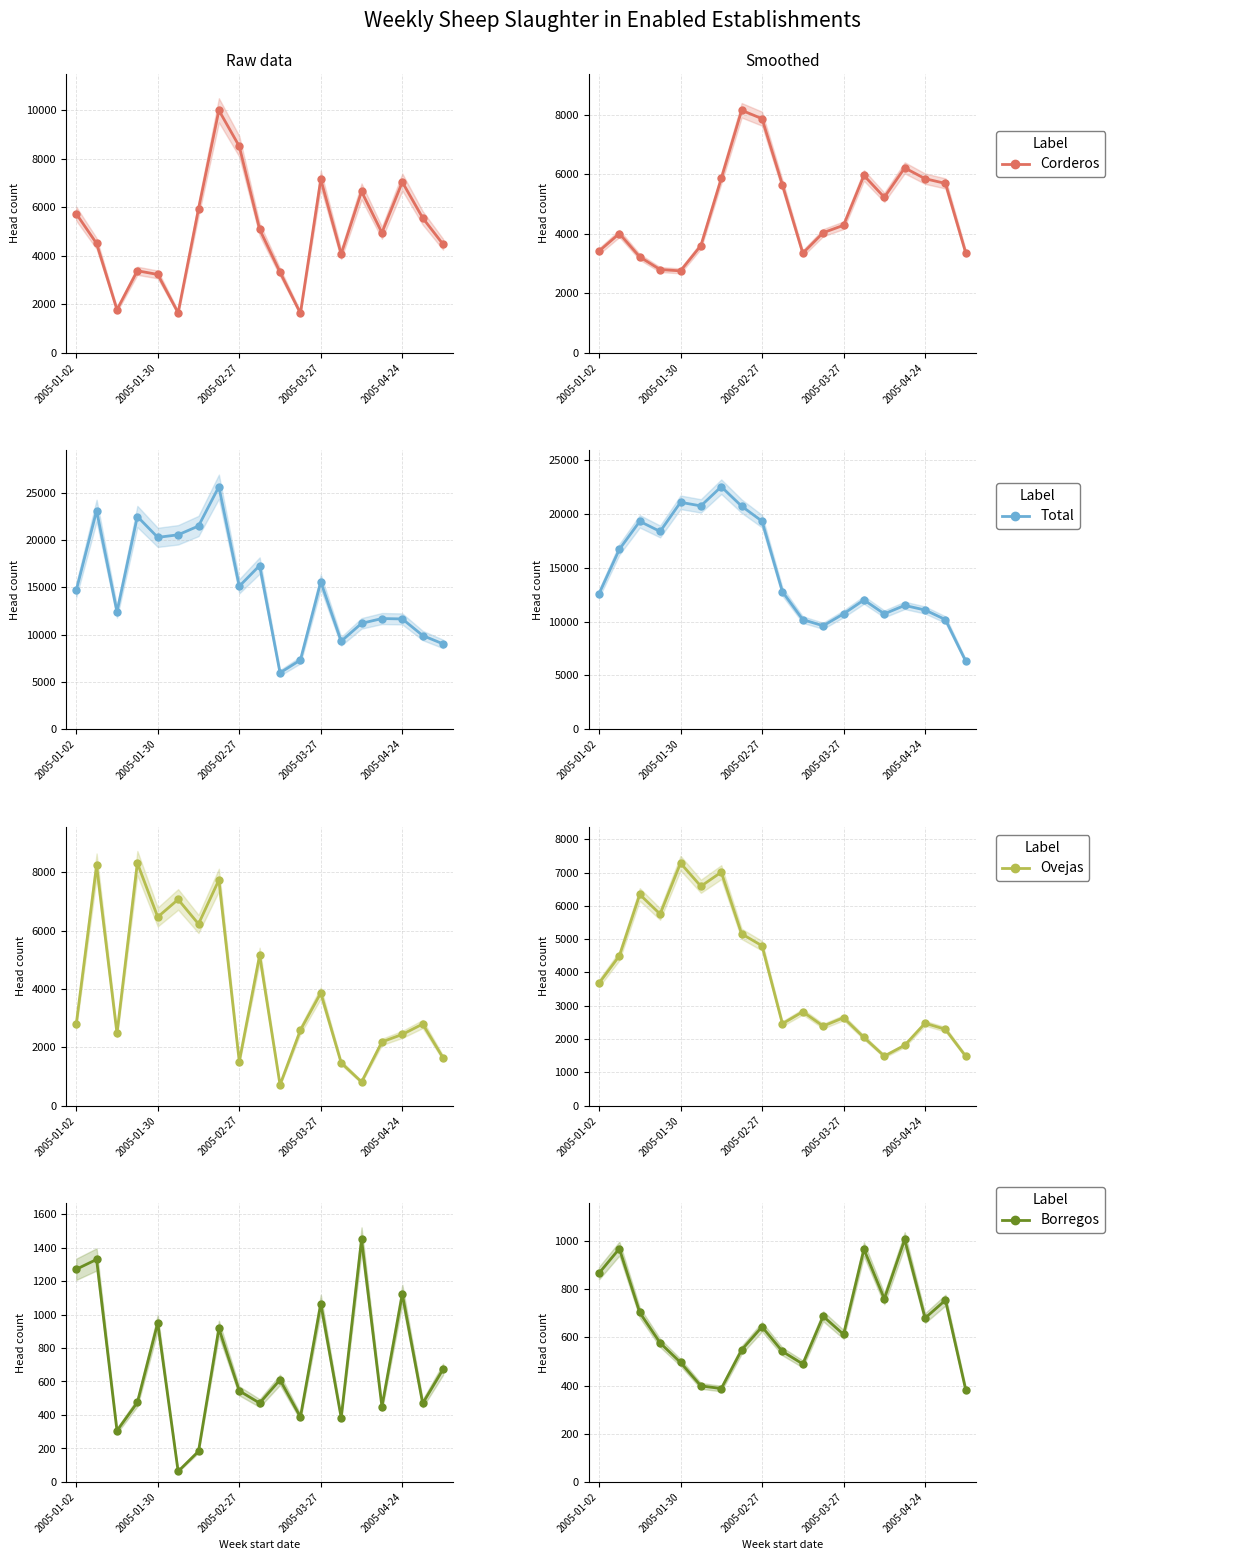

What is the difference between the Ovejas values at 17 and 8?

2511.0